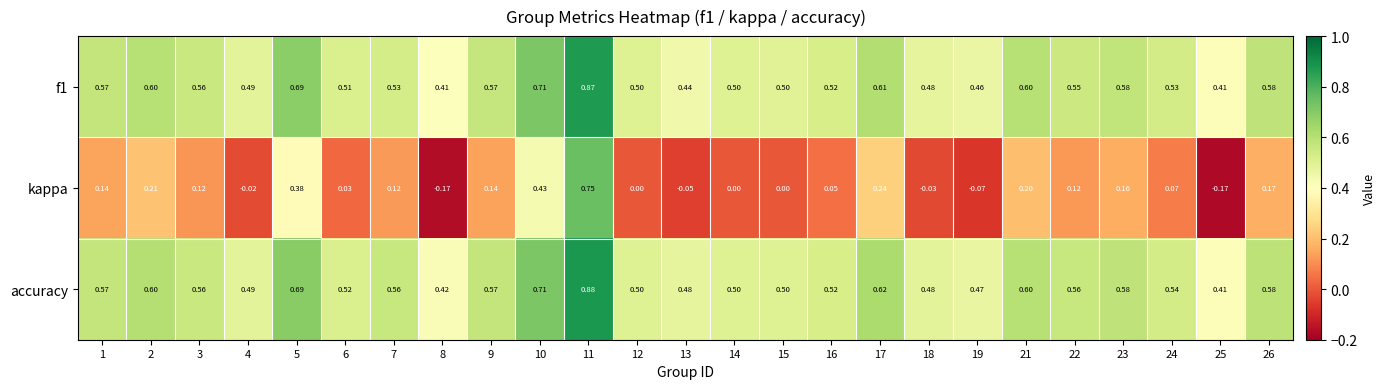

What is the spread (max minus min) of values at 14?

0.5